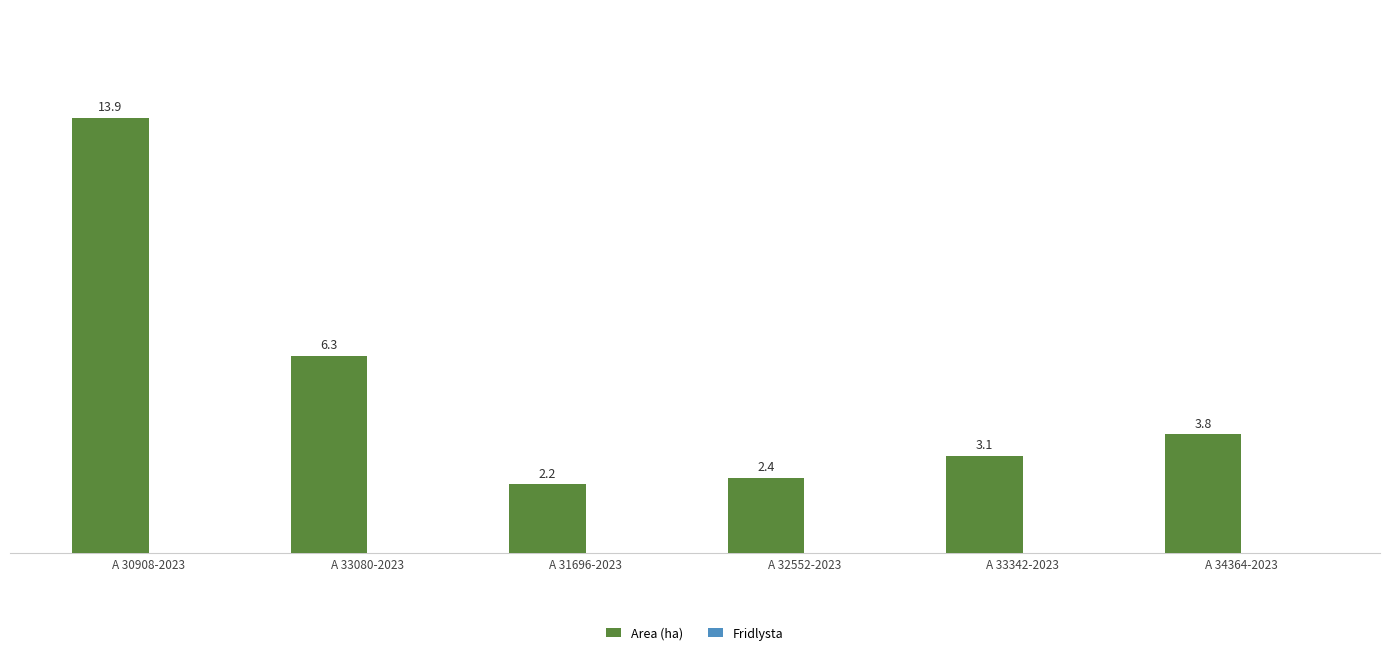

Reading right to left, what are all the values shown in this chart?

3.8	3.1	2.4	2.2	6.3	13.9